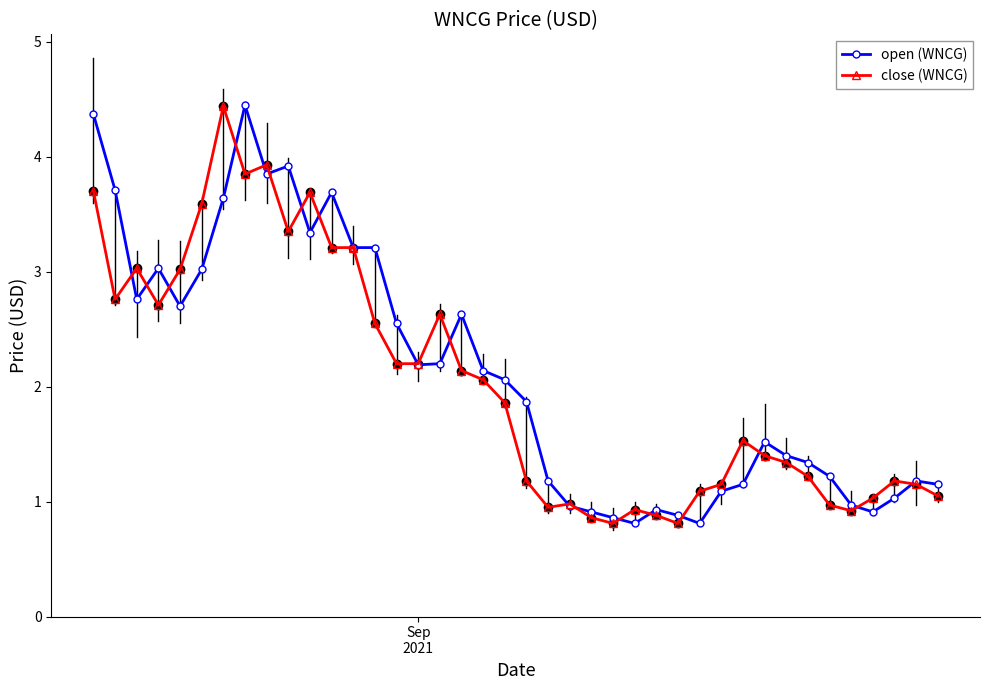

What is the maximum value shown in the chart?

4.5